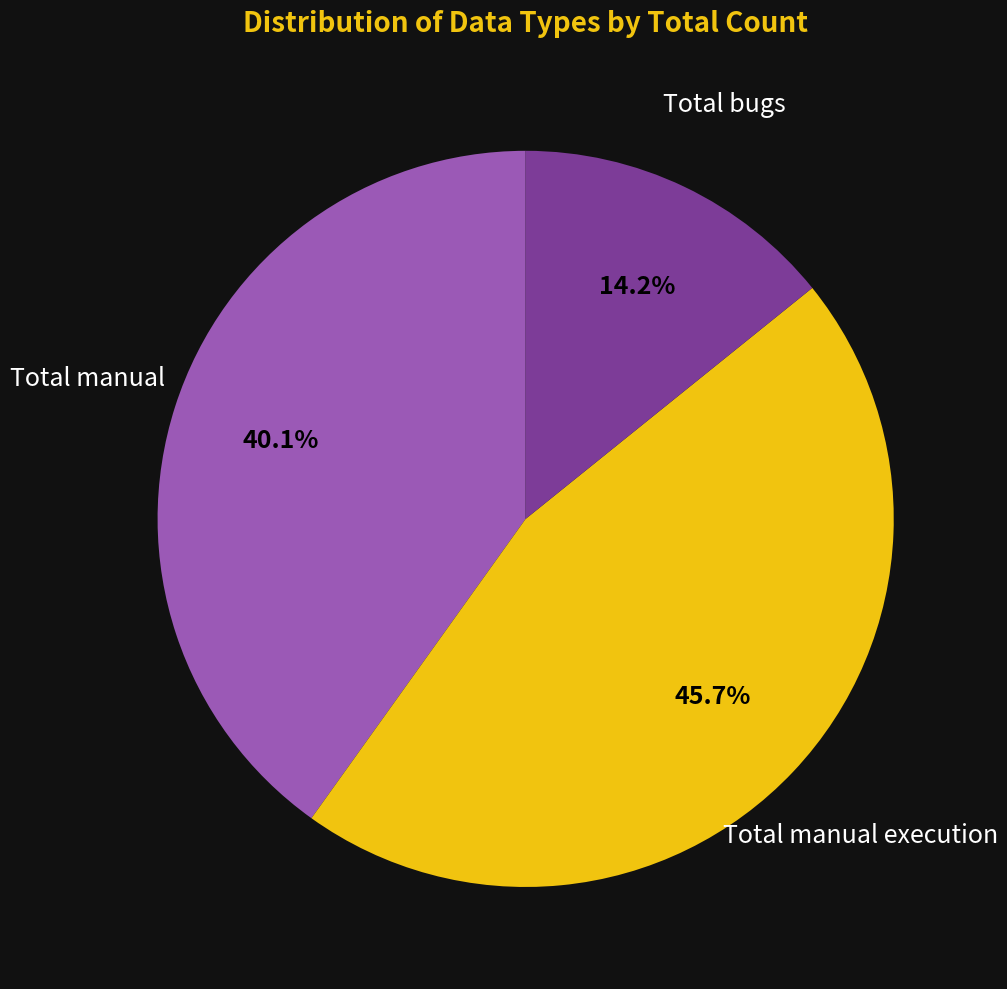

Approximately how many times larger is the value at Total bugs compared to Total manual?

0.4